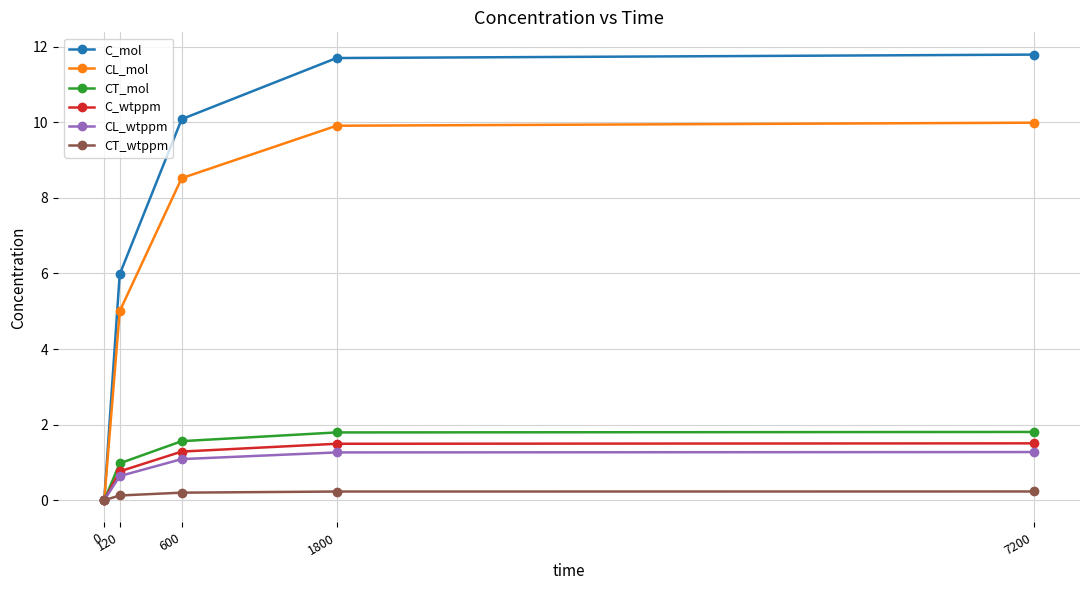

Reading left to right, transcribe all the data shown in this chart.

C_mol: 0.0	6.0	10.1	11.7	11.8
CL_mol: 0.0	5.0	8.5	9.9	10.0
CT_mol: 0.0	1.0	1.6	1.8	1.8
C_wtppm: 0.0	0.8	1.3	1.5	1.5
CL_wtppm: 0.0	0.6	1.1	1.3	1.3
CT_wtppm: 0.0	0.1	0.2	0.2	0.2